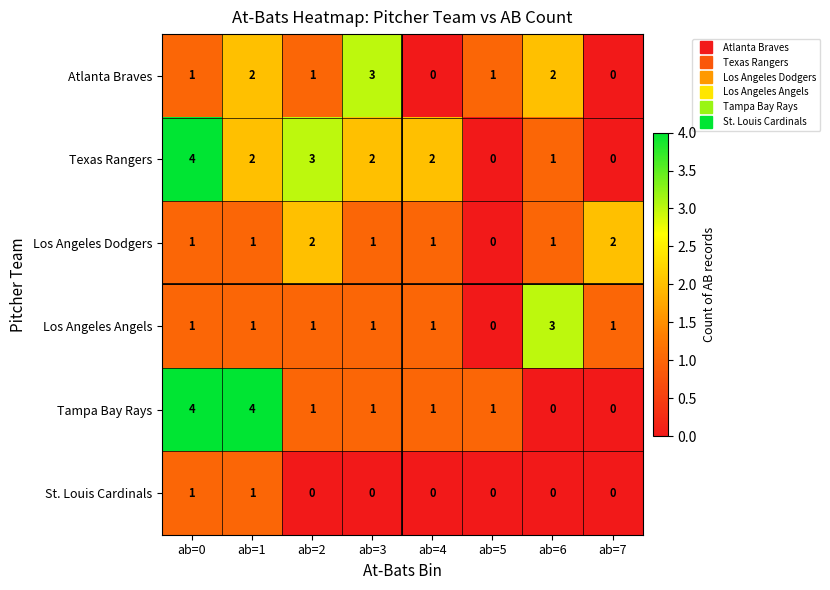

The value of Tampa Bay Rays at ab=2 is 2. True or false?

False